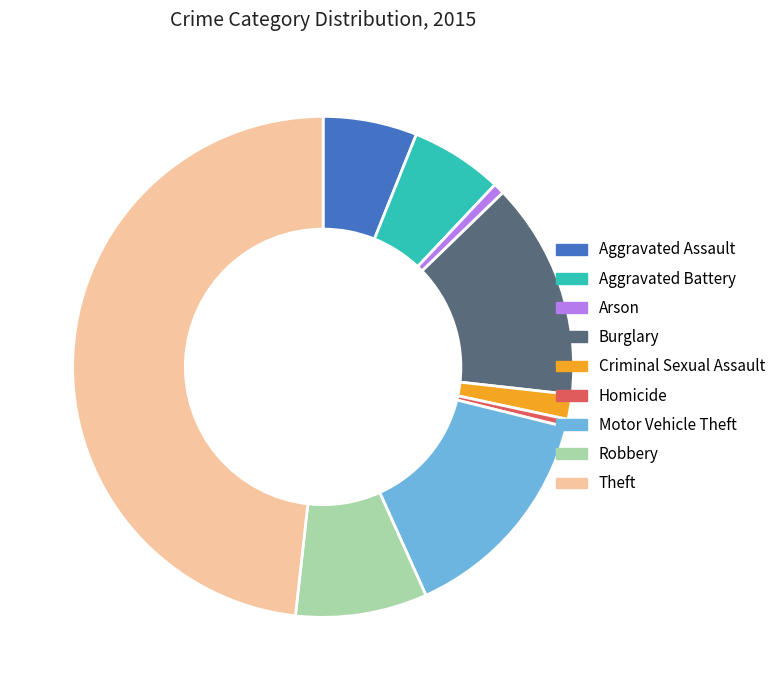

Is there a majority slice in this chart?

No